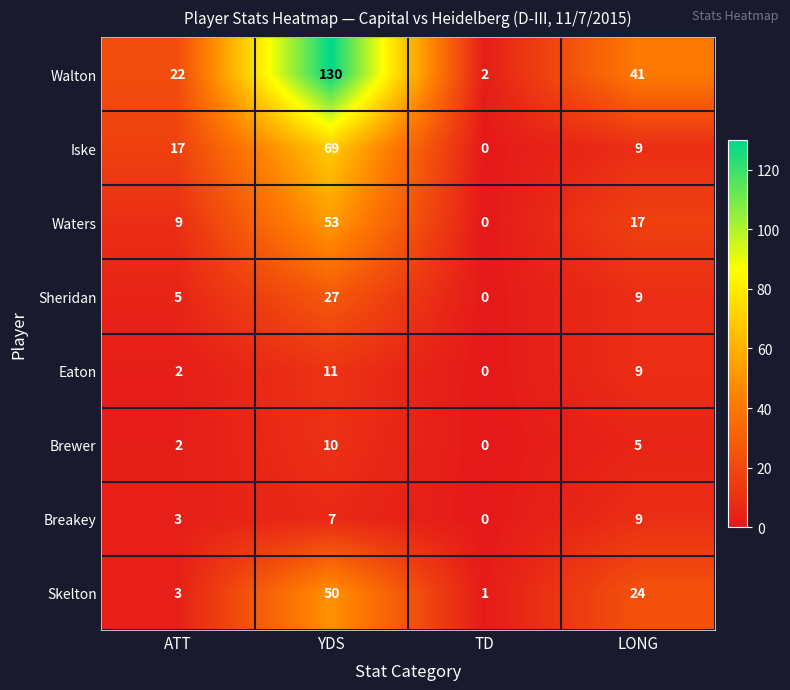

Count the Eaton values in the range 2 to 11.

3